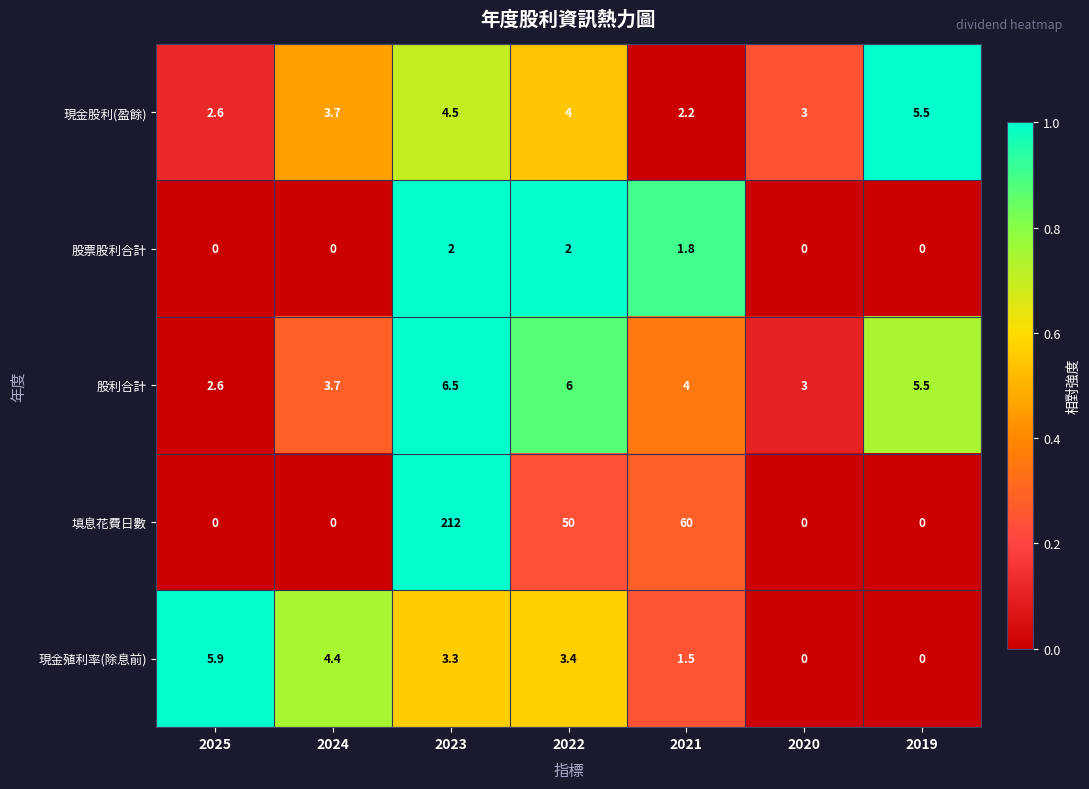

What is the difference between the 填息花費日數 values at 2024 and 2022?

50.0